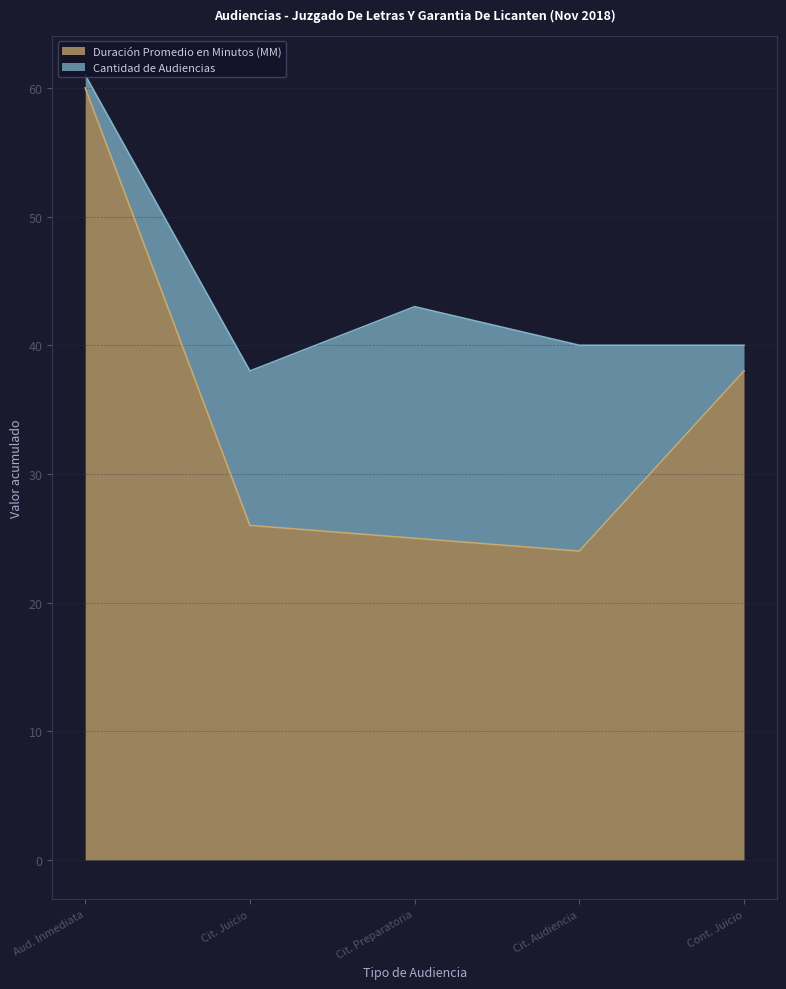

Read the Duración Promedio en Minutos (MM) value at Cit. Audiencia, to the nearest 10.

20